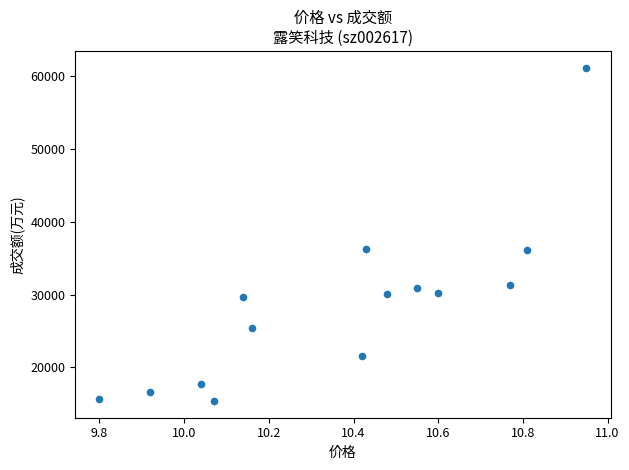

What is the range of Y values (max minus min)?

45819